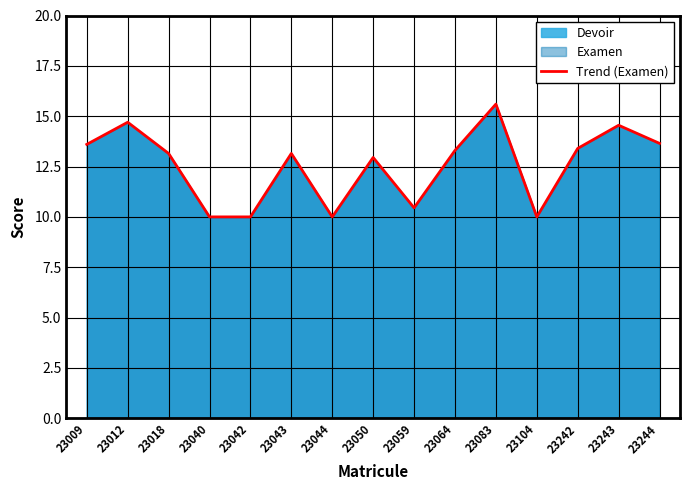

What is the average value?

12.6